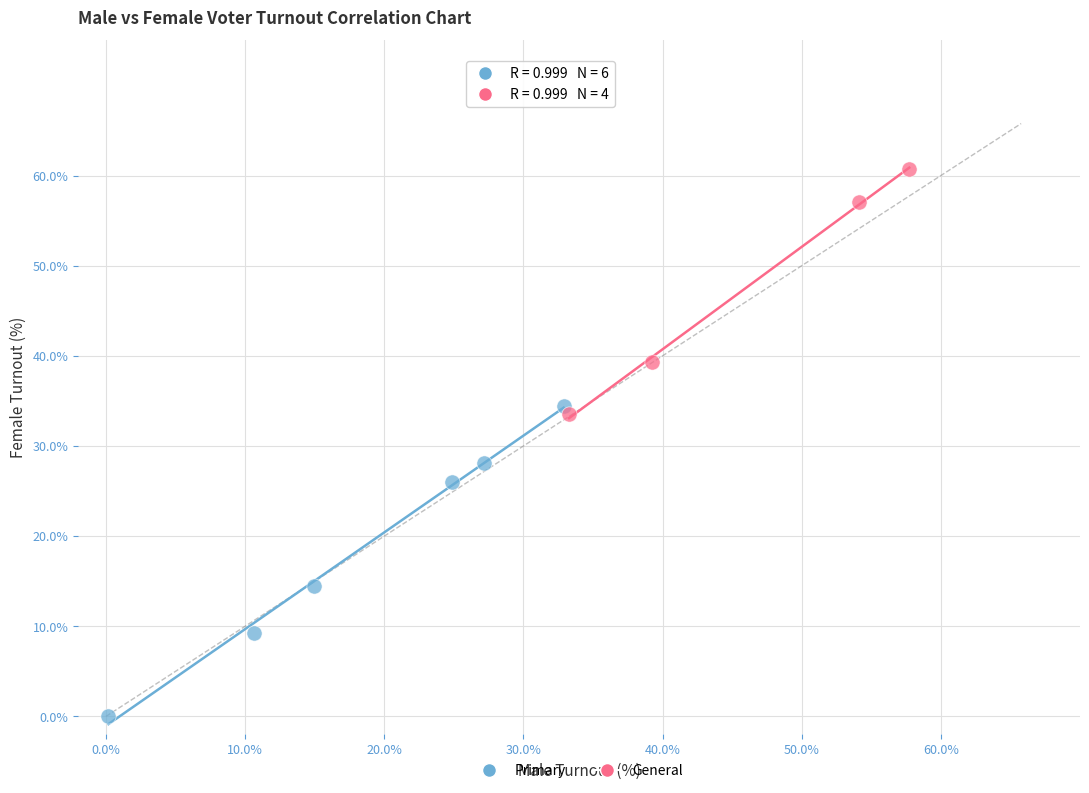

Which series reaches the maximum Y coordinate?

General